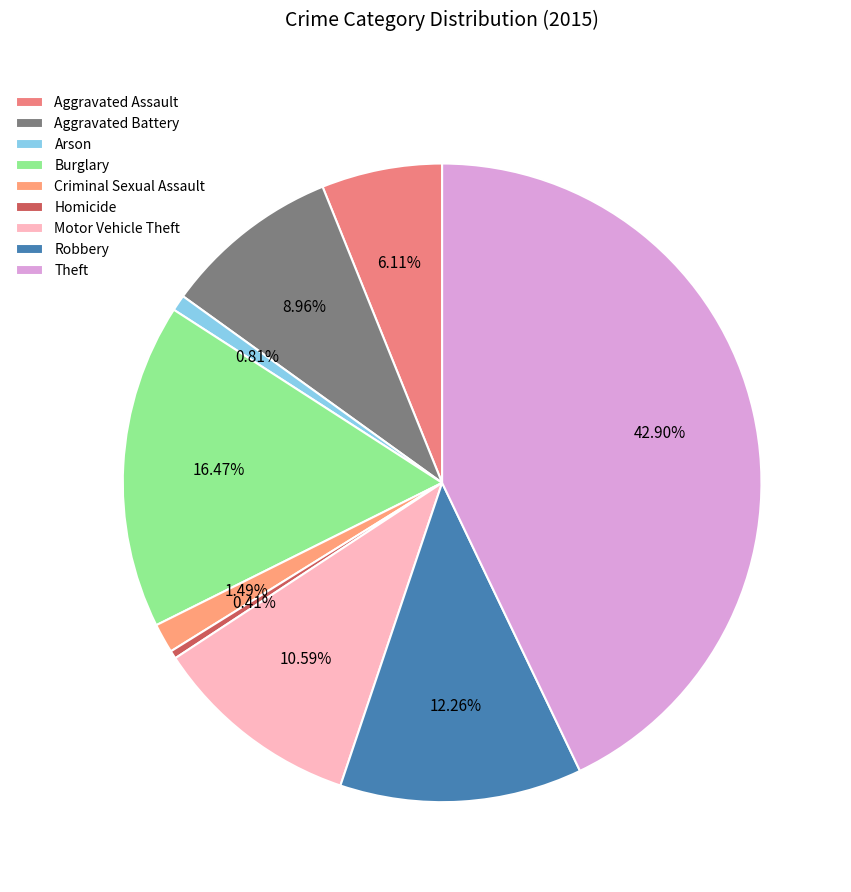

To the nearest percent, what percentage of the pie is Burglary?

16%